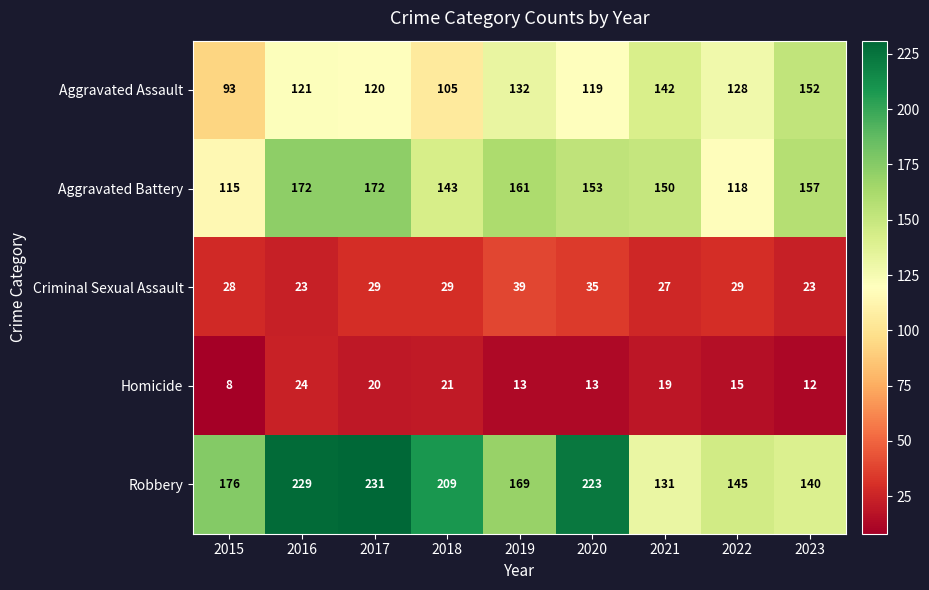

Which series has the largest total across all categories?

Robbery